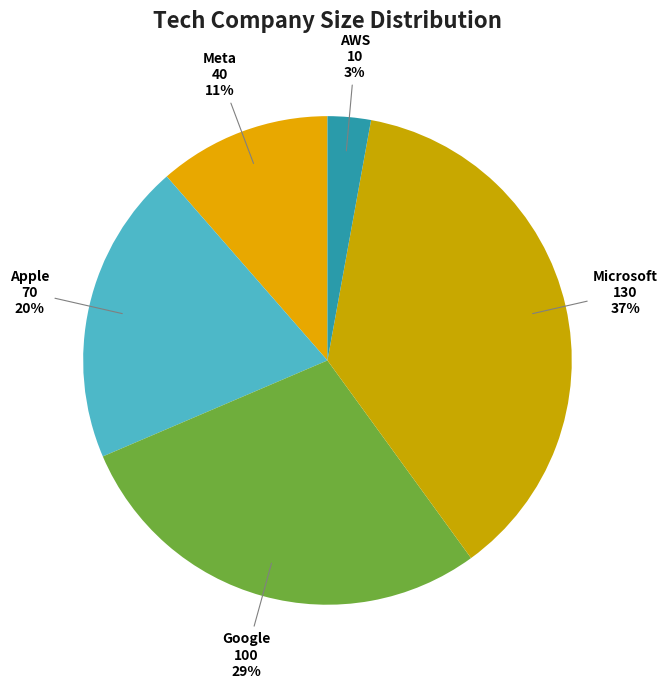

Between AWS and Google, which is larger?

Google